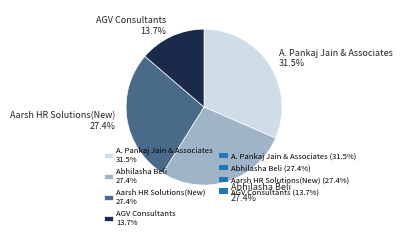

How many segments does this pie chart have?

4